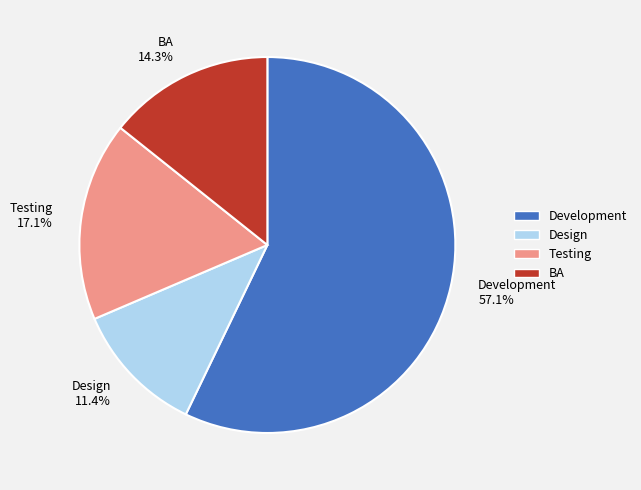

To the nearest percent, what is the difference between the largest and smallest slice percentages?

46%